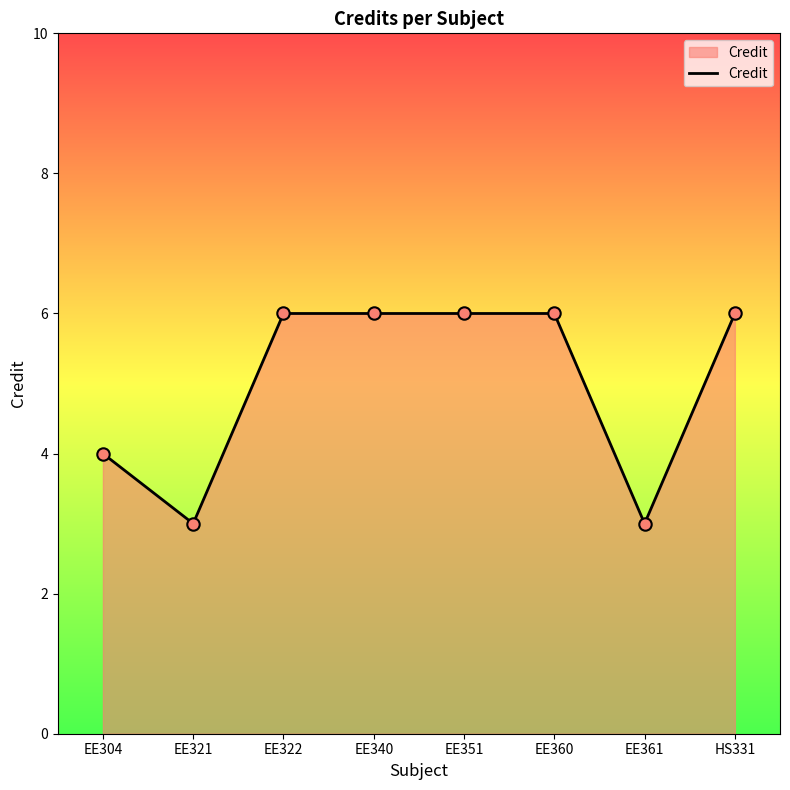

What is the change in value from EE321 to EE340?

+3